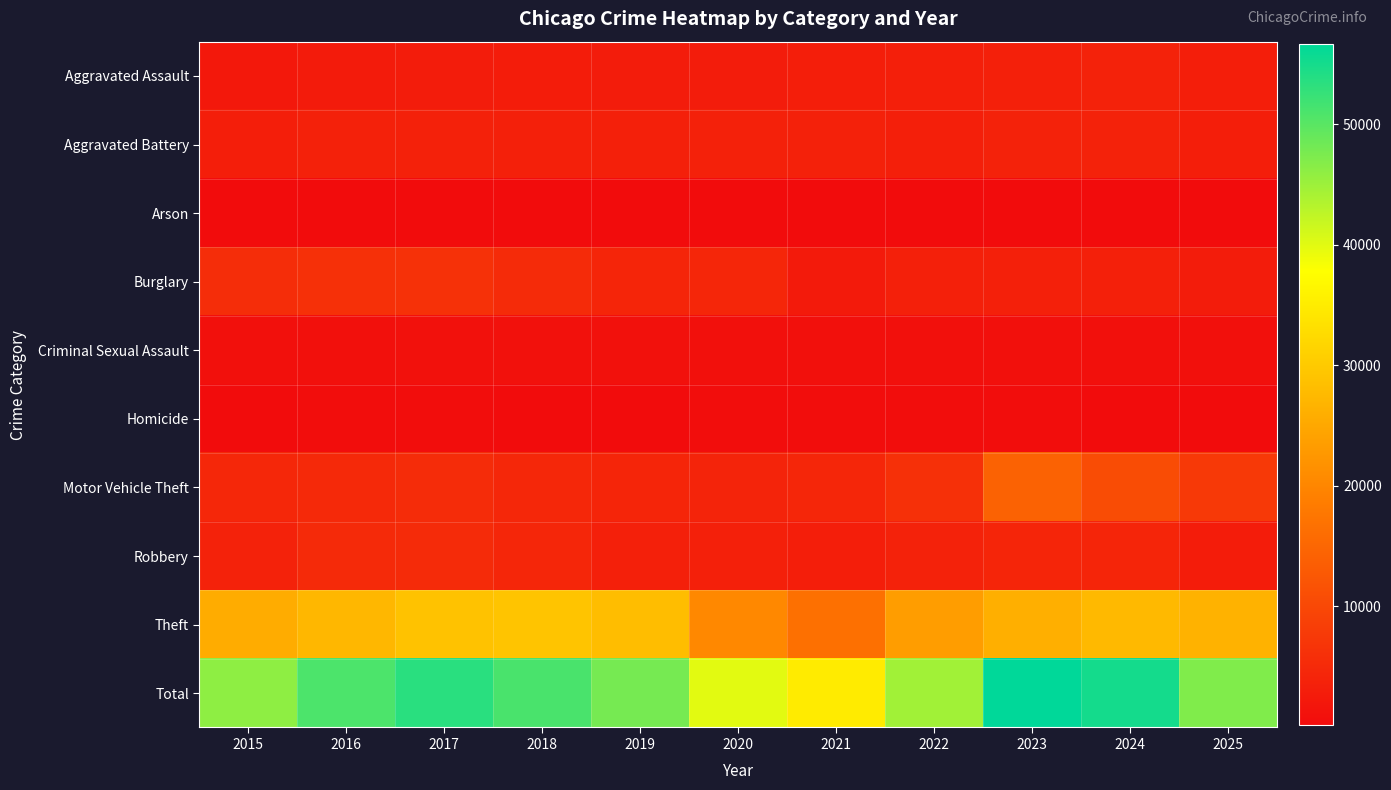

What is the maximum value shown in the chart?

56615